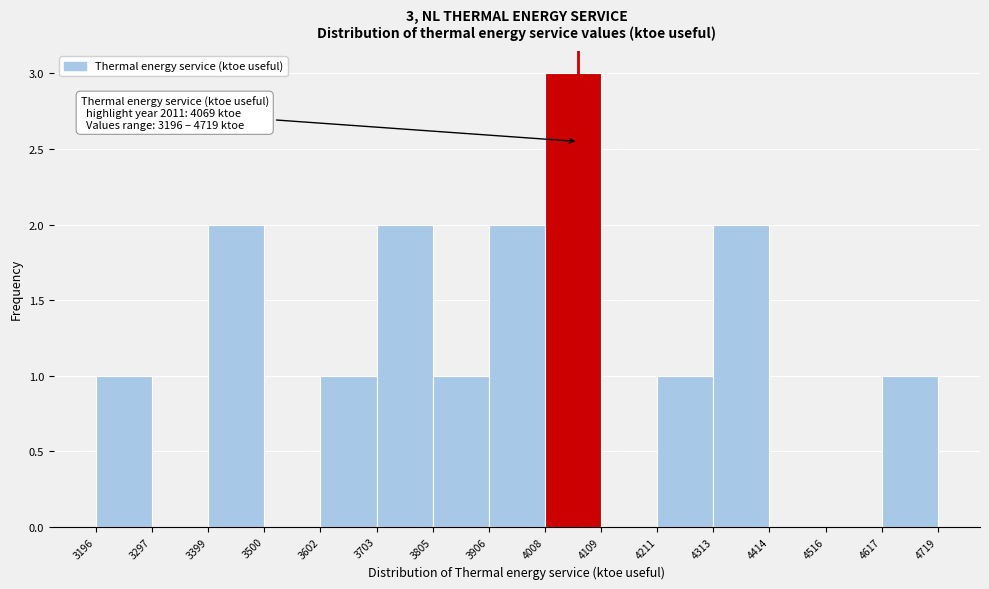

Which range on the x-axis has the tallest bar?

4008 to 4109